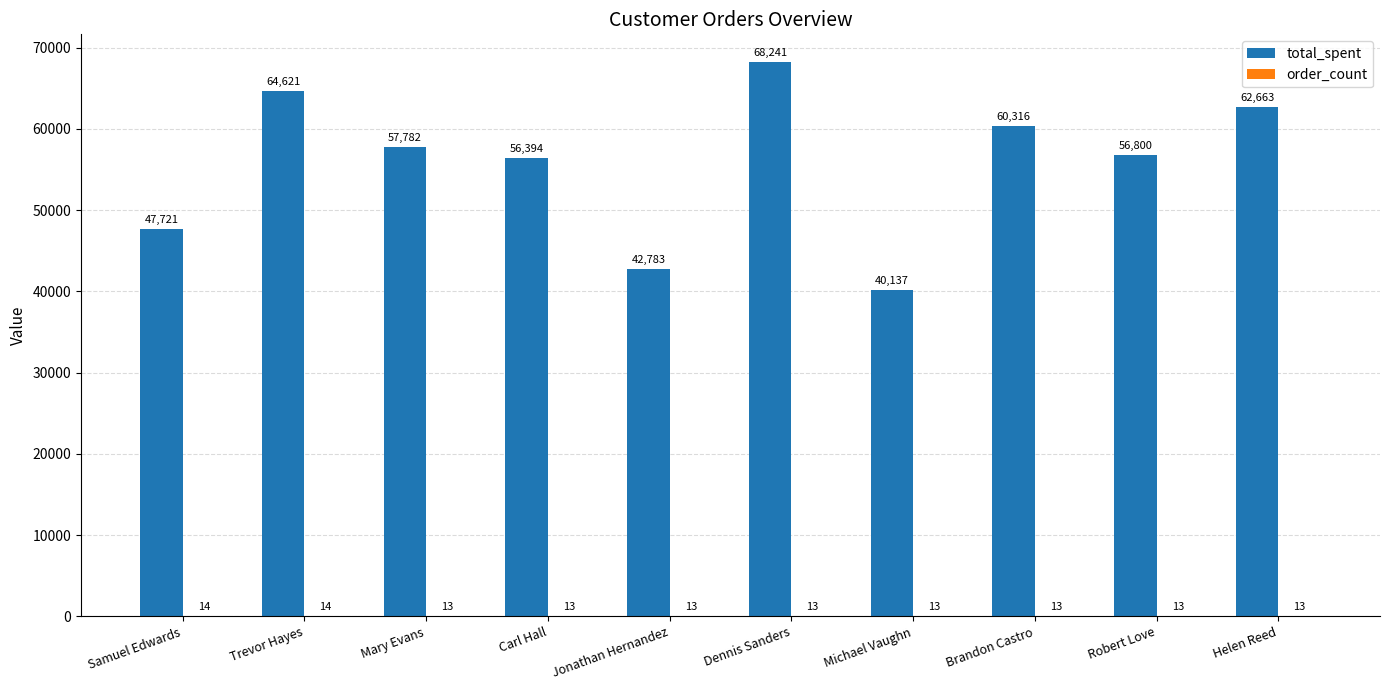

At which label is total_spent closest to 54189?

Carl Hall